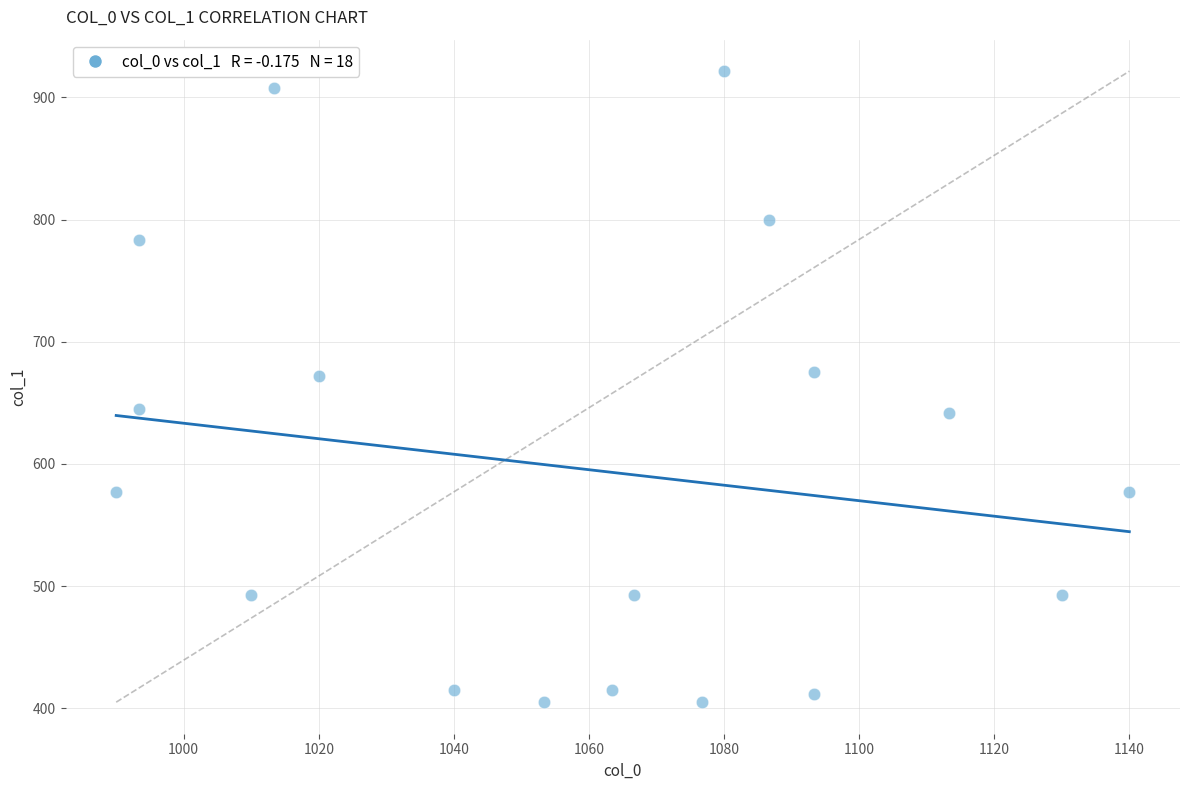

What is the range of Y values (max minus min)?

516.4